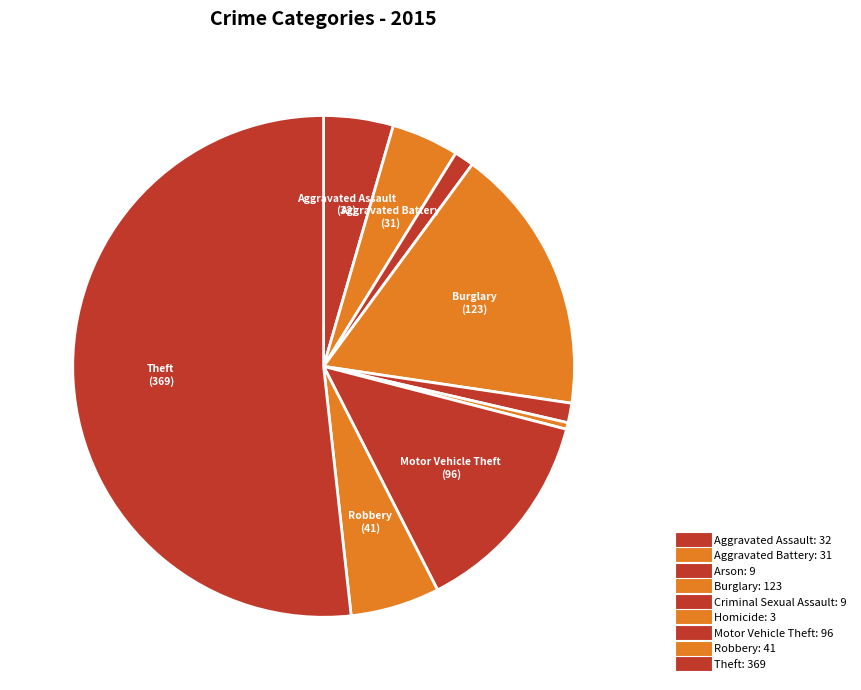

What is the smallest slice in the pie chart?

Homicide